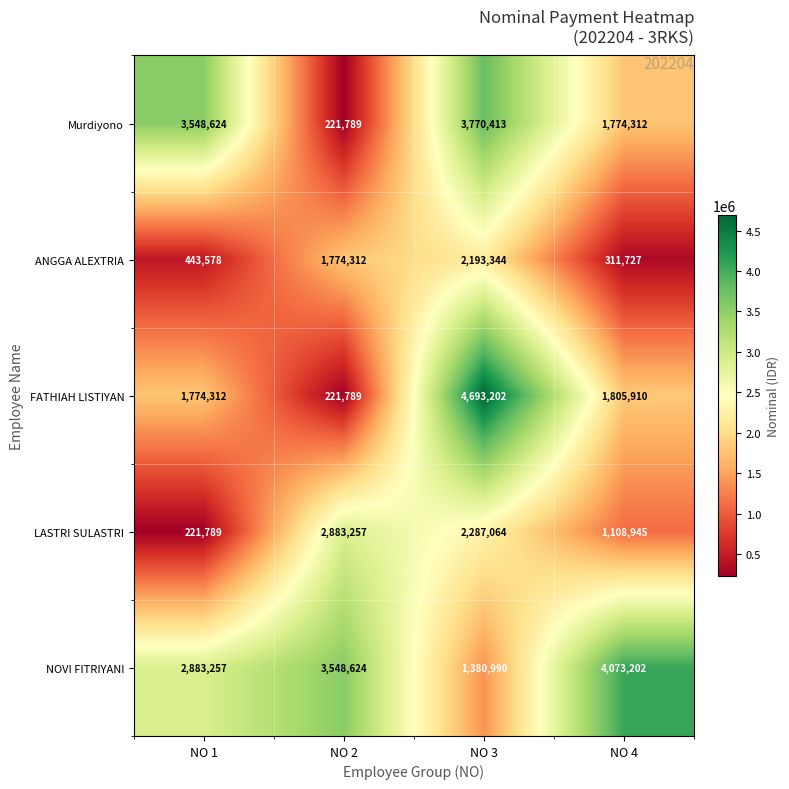

What is the difference between the second highest and minimum values in the LASTRI SULASTRI series?

2065275